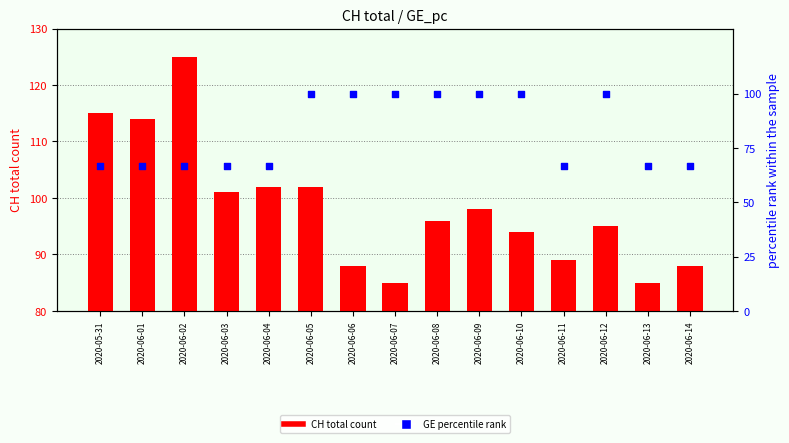

Which series contains the highest Y value?

CH (total count)